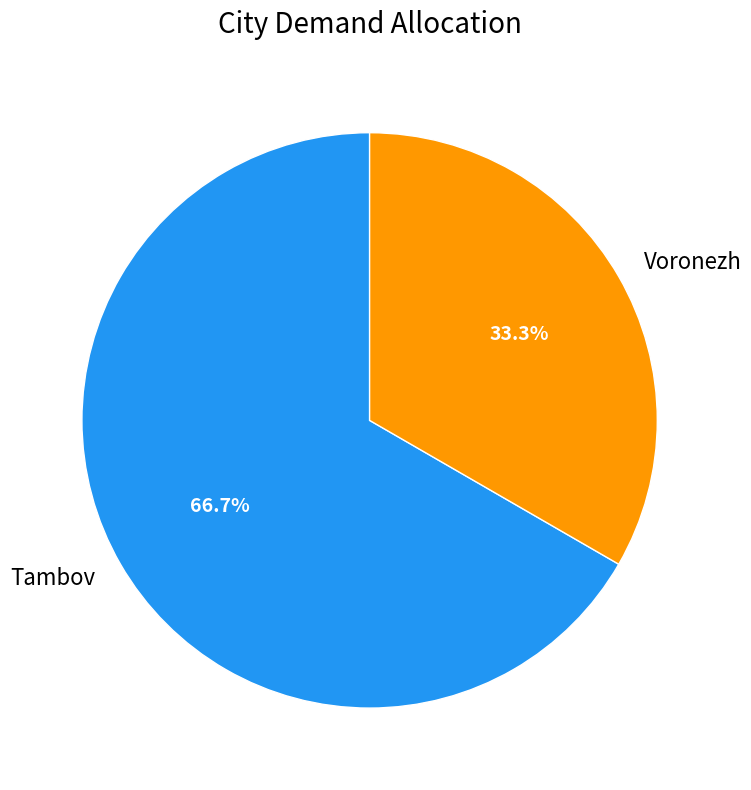

Rank the categories by value from highest to lowest.

Tambov, Voronezh